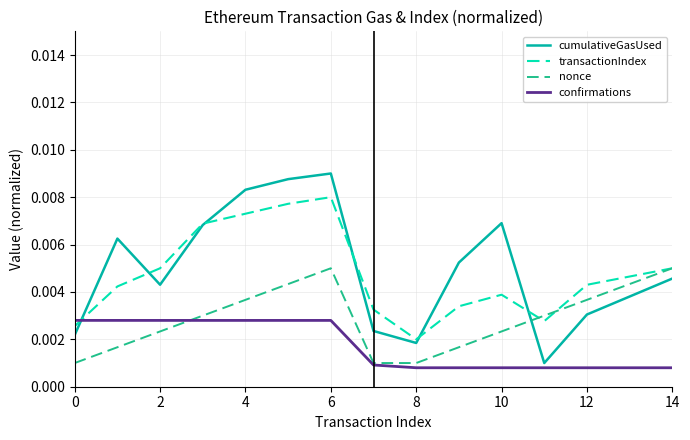

Which series ends up on top after the final intersection of transactionIndex and confirmations?

transactionIndex